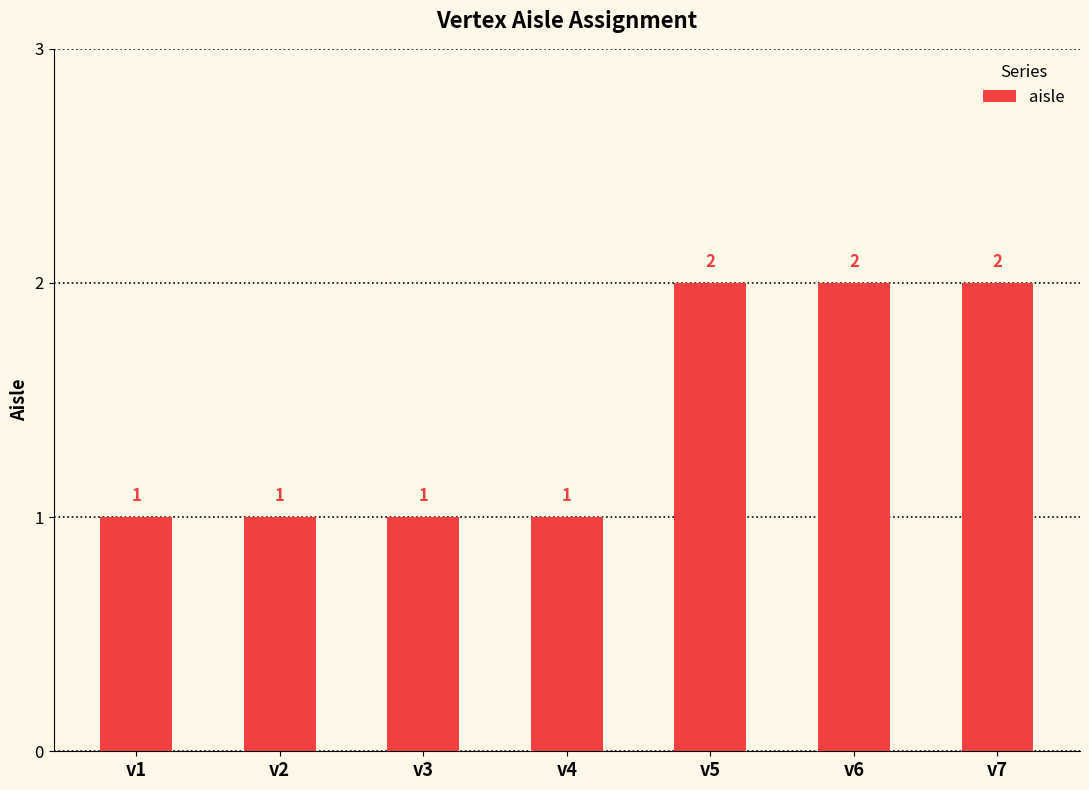

The value at v7 is 2. True or false?

True